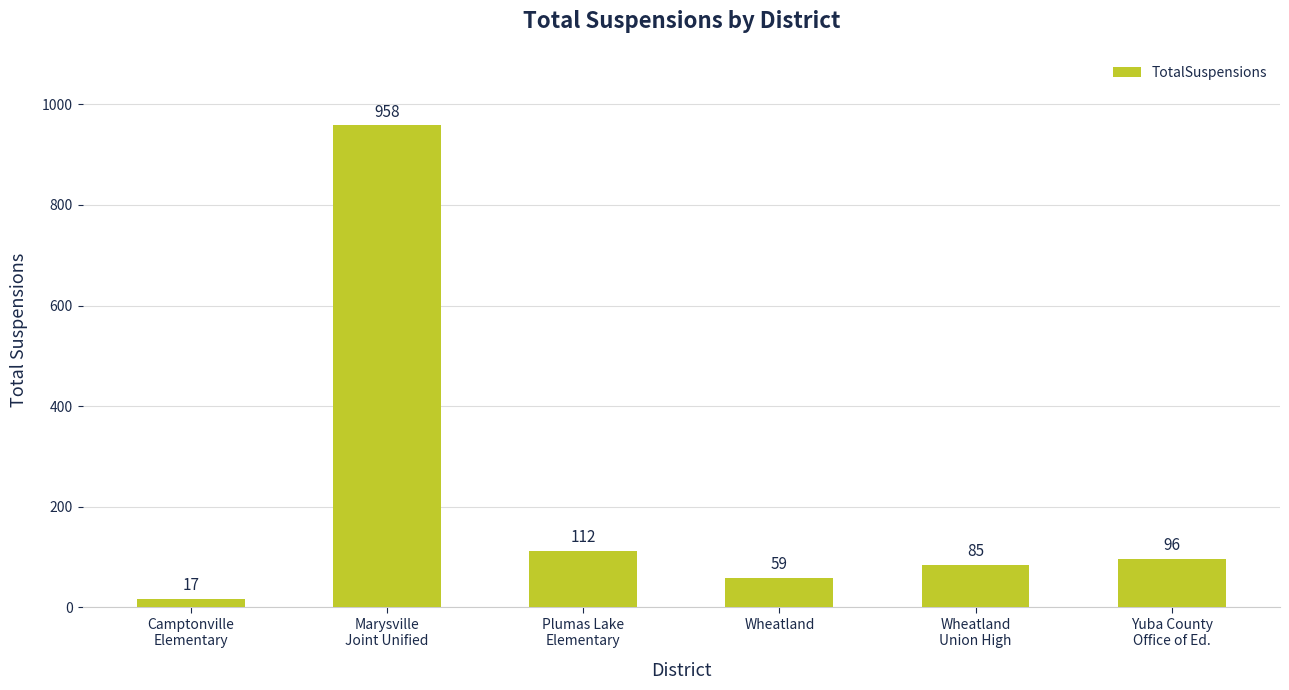

What is the difference between the maximum and minimum values?

941